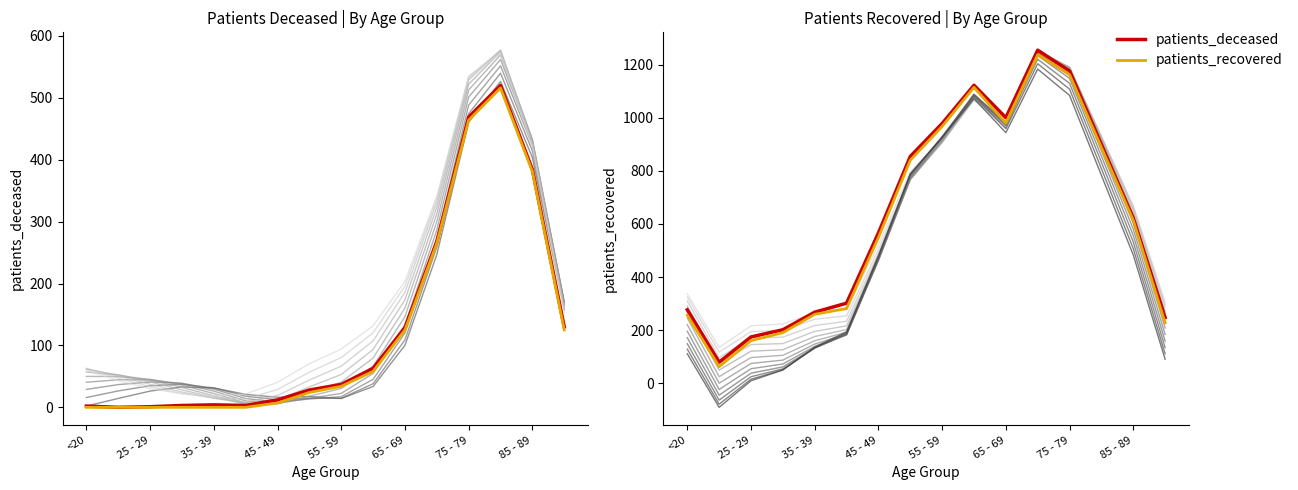

True or false: patients_recovered (2022) has a value of 733 at 9.

False